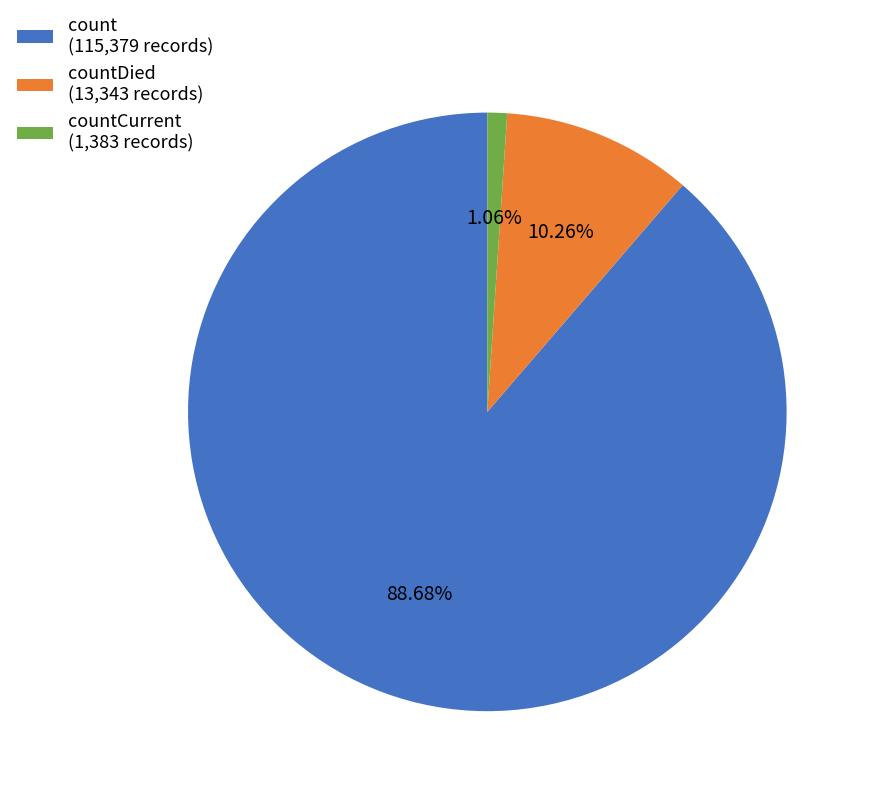

Is the sum of countCurrent (1,383 records) and count (115,379 records) greater than half?

Yes